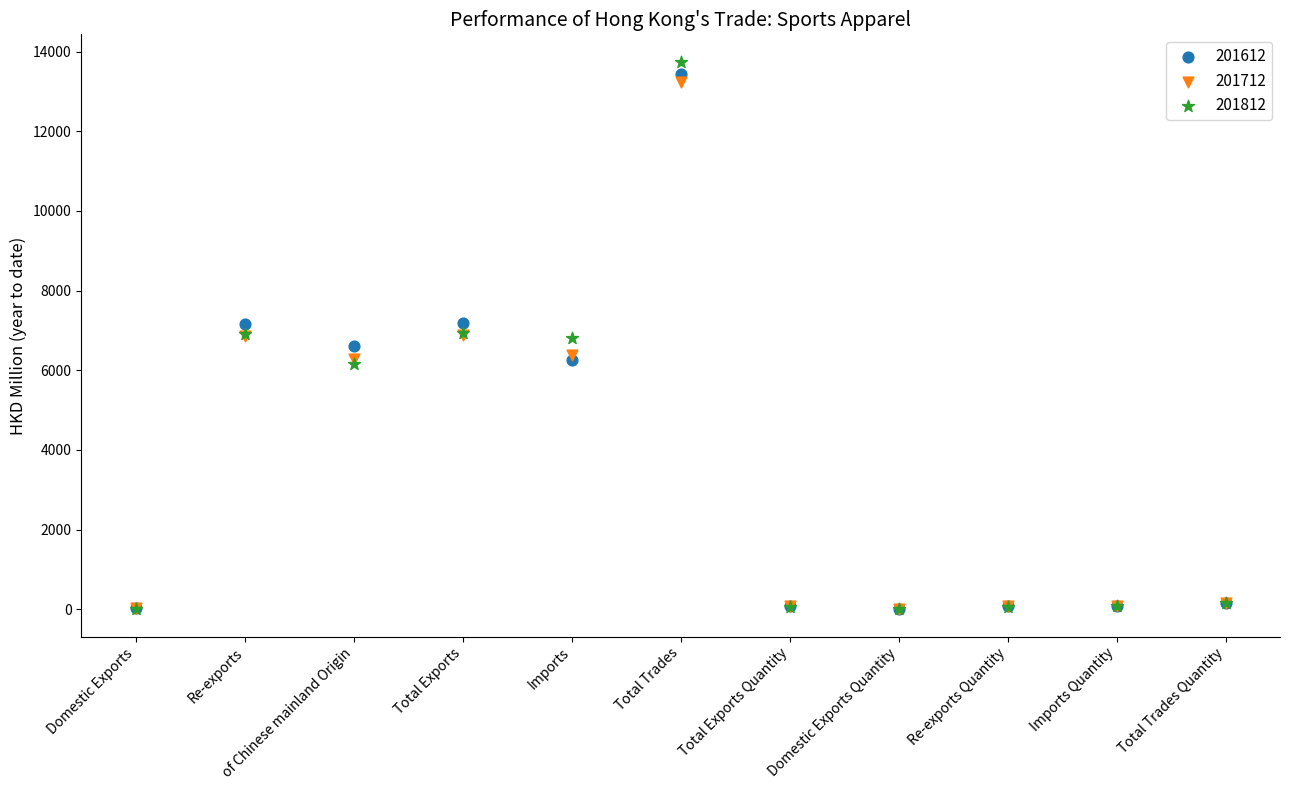

Which series contains the highest Y value?

201812